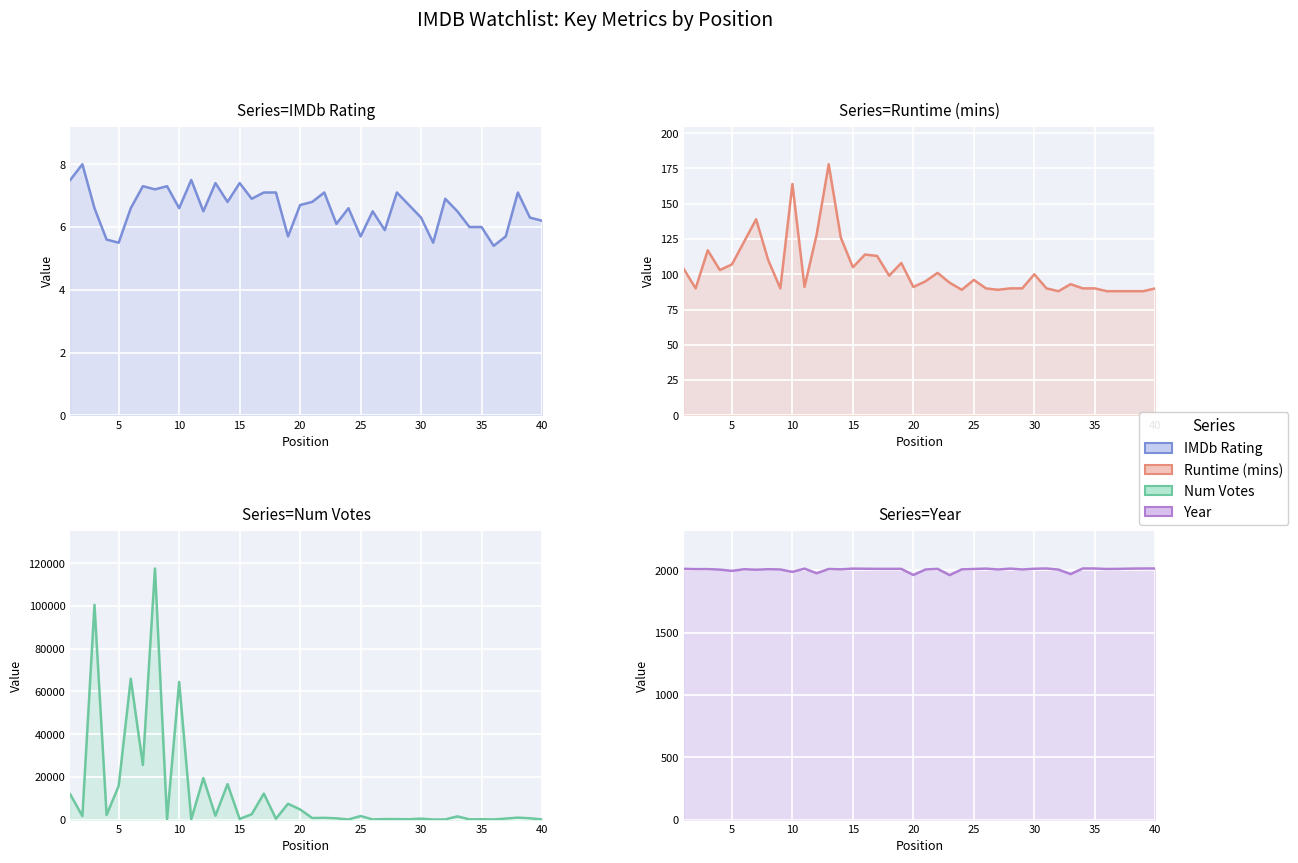

Which series has the widest spread of values?

Num Votes